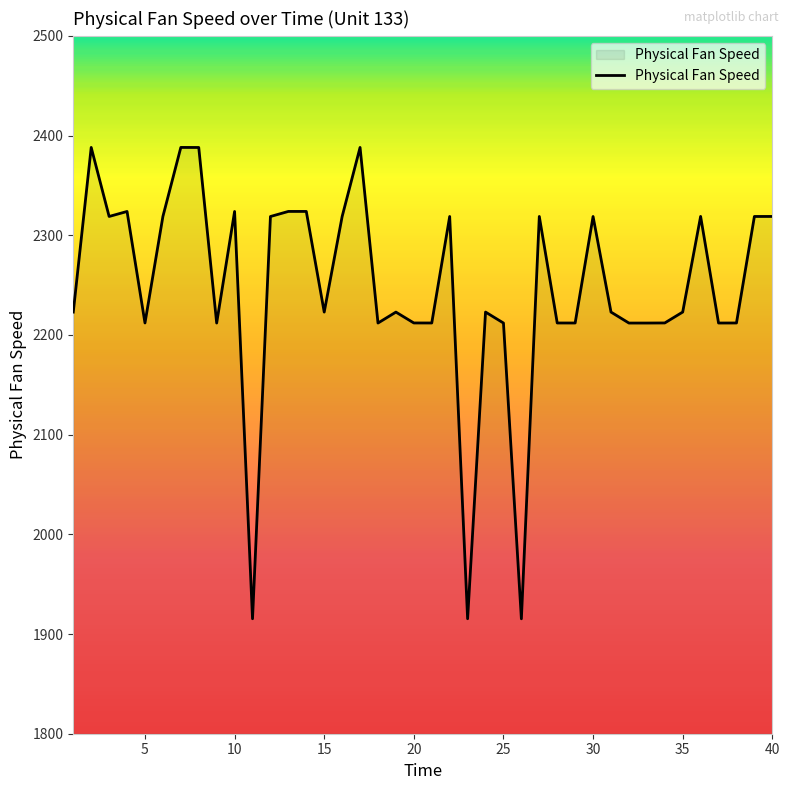

What is the greatest value displayed?

2388.0